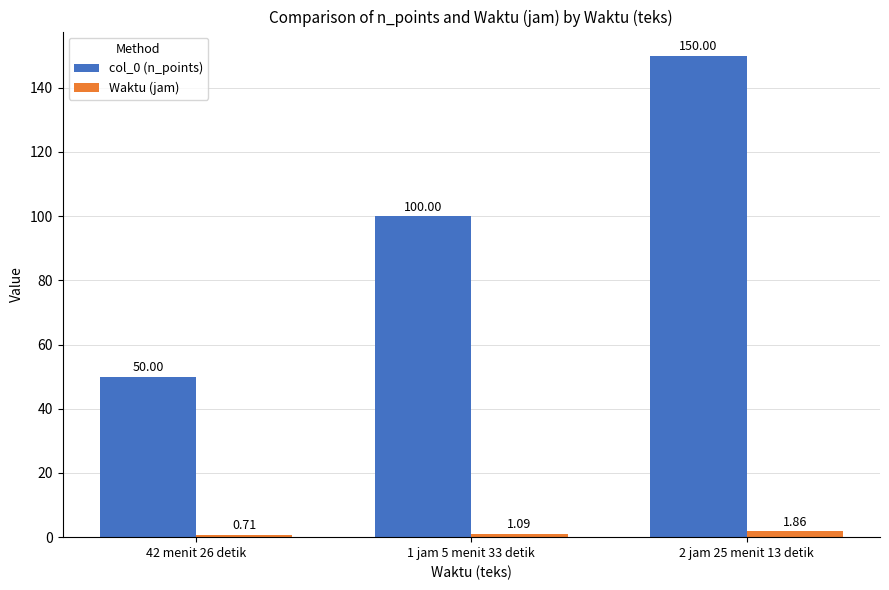

Which series has the widest spread of values?

col_0 (n_points)